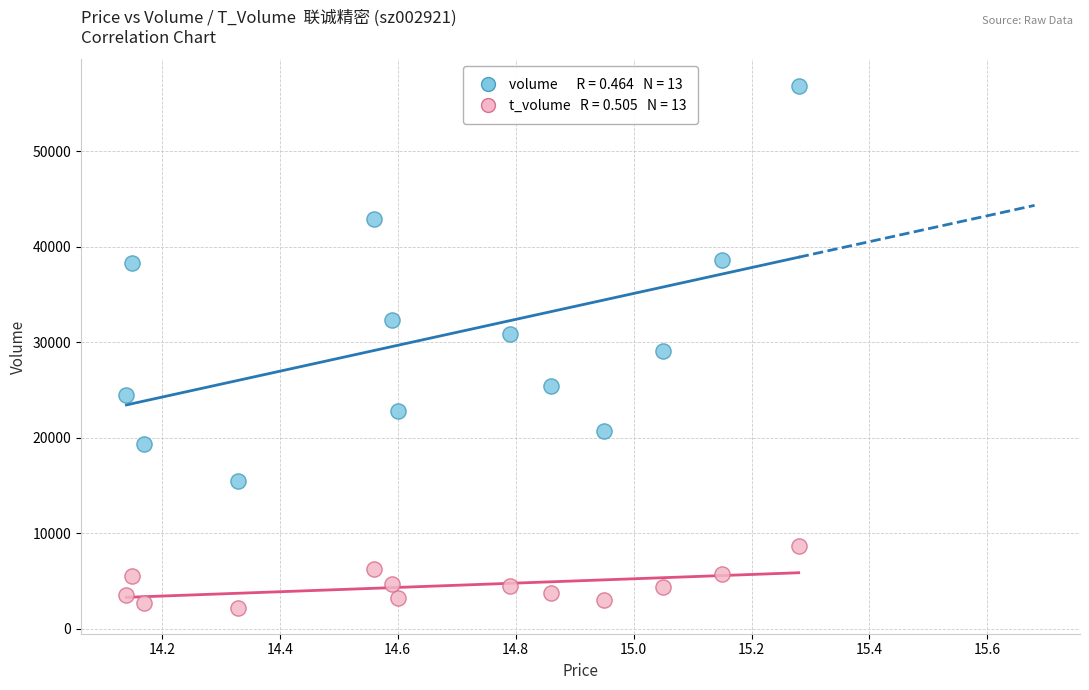

Across all data points, what is the range of Y values (max minus min)?

54641